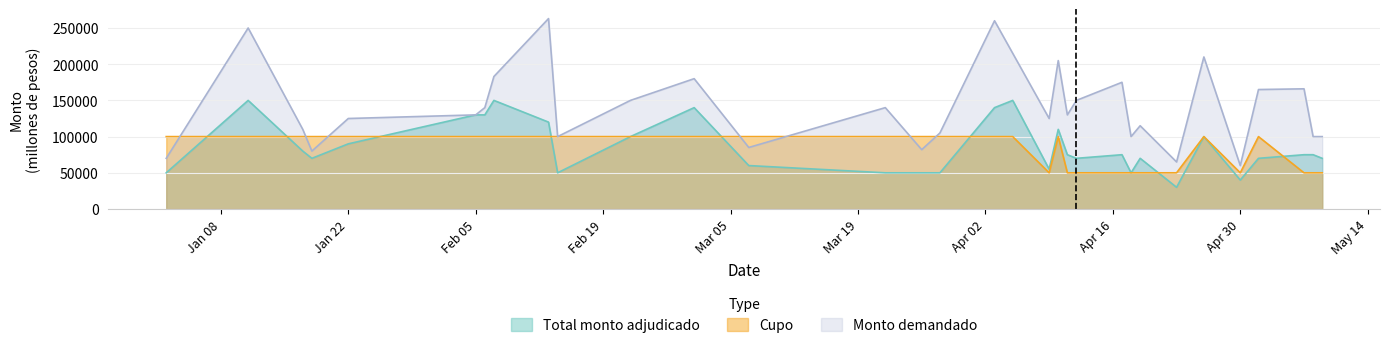

At which label is Cupo closest to 75000?

02-01-2018